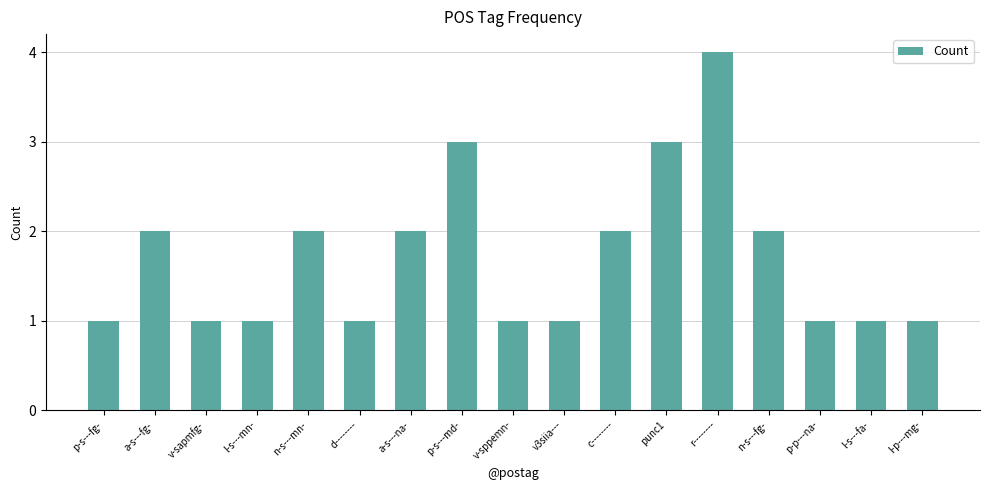

How many bars are there in total?

17